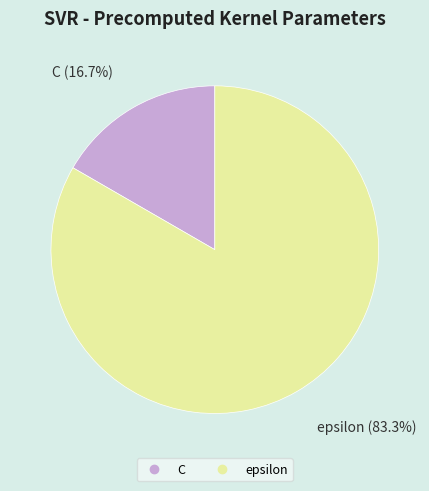

To the nearest percent, what is the difference between the epsilon and C slice percentages?

67%